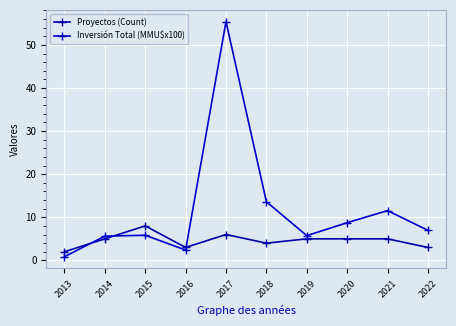

How many series are shown in this chart?

2